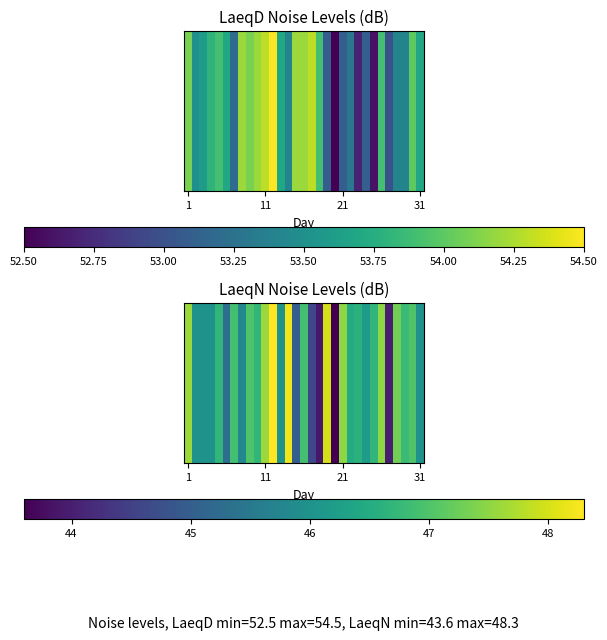

The chart shows a value of 74.5 at 31. True or false?

False